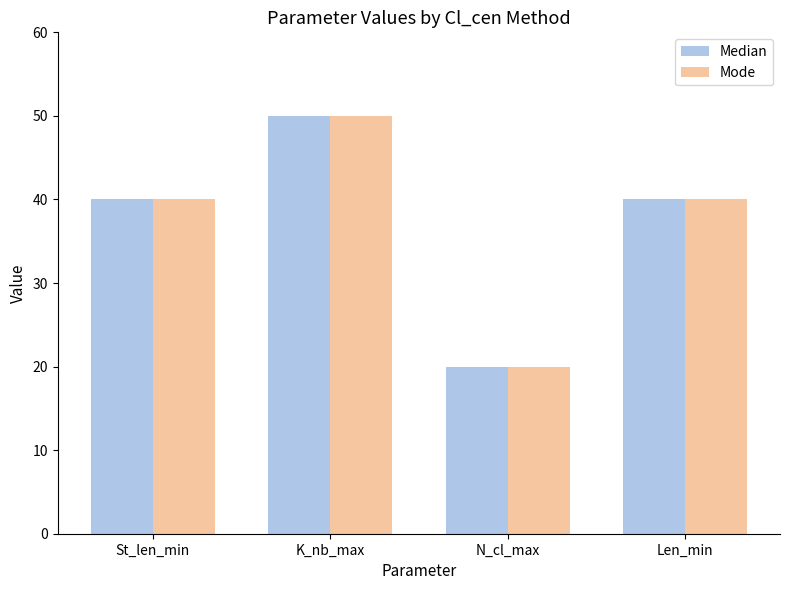

Is it true that Median equals 60 at Len_min?

False